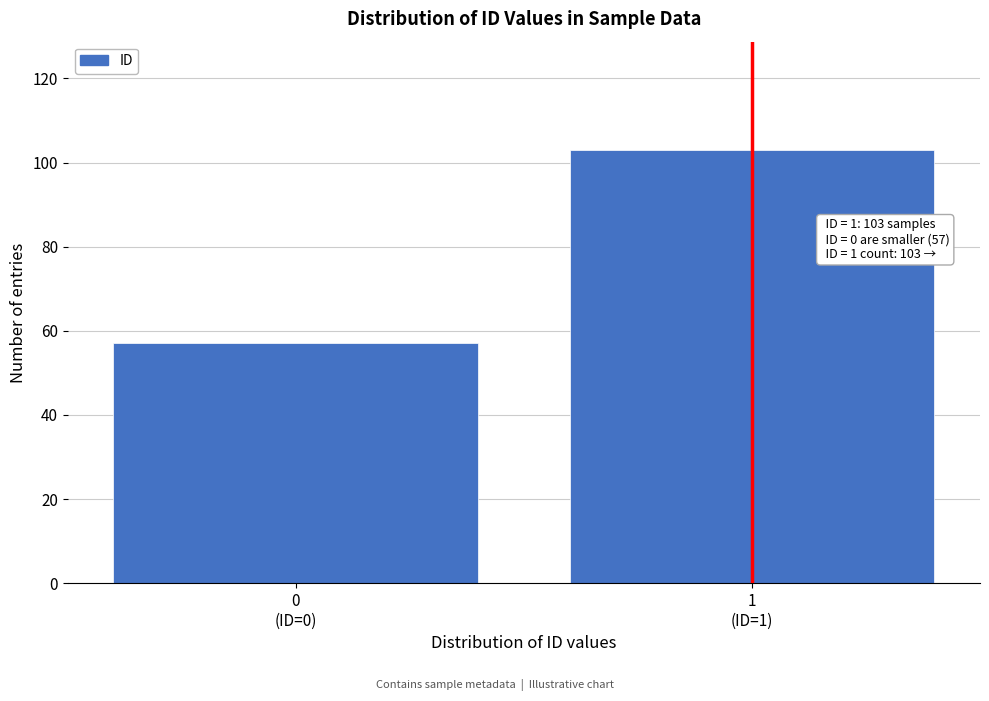

Reading right to left, list all the values displayed in this chart.

103	57